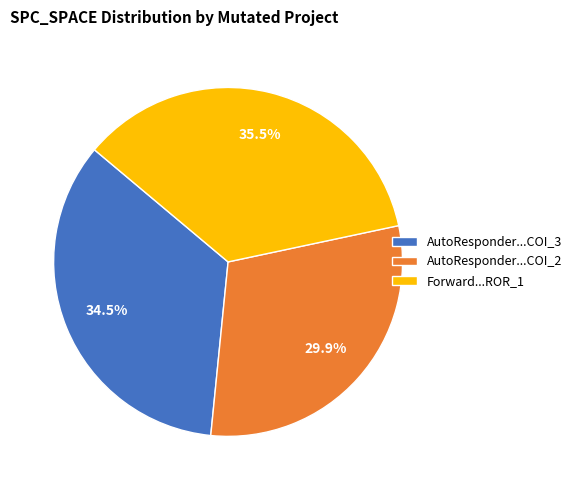

How much of the chart is everything except AutoResponder...COI_2?

70.1%